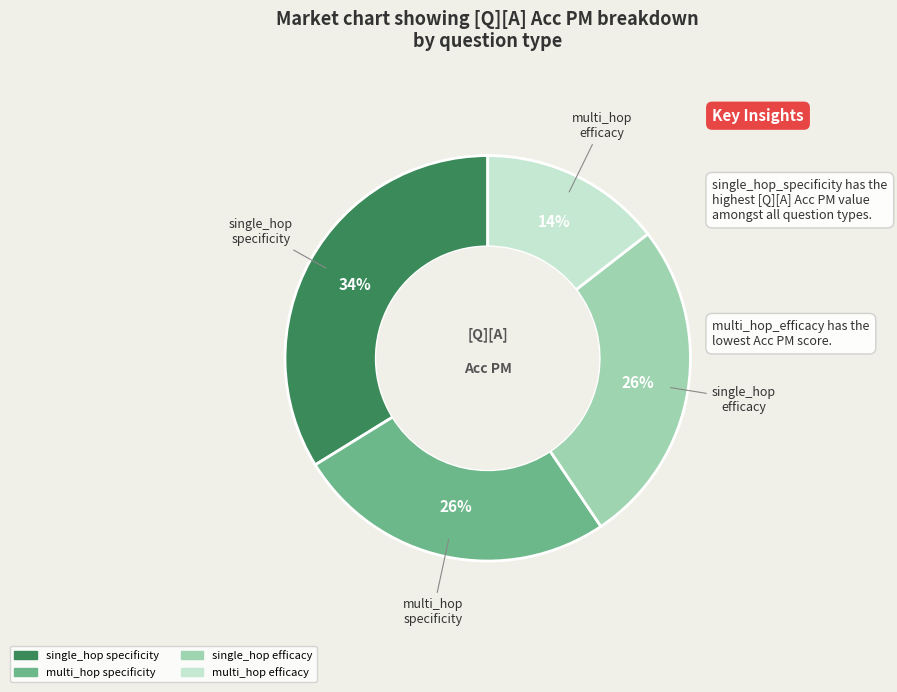

Does any single category account for the majority?

No